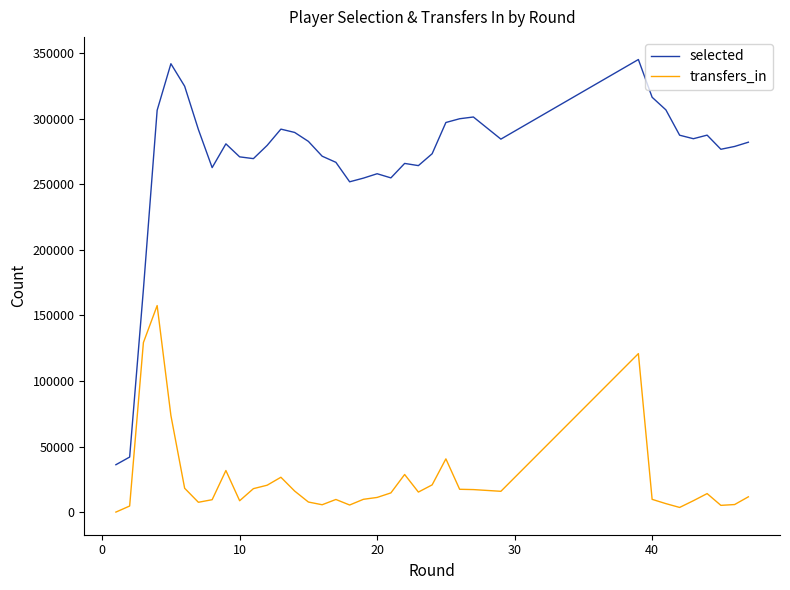

How many lines are shown in the chart?

2